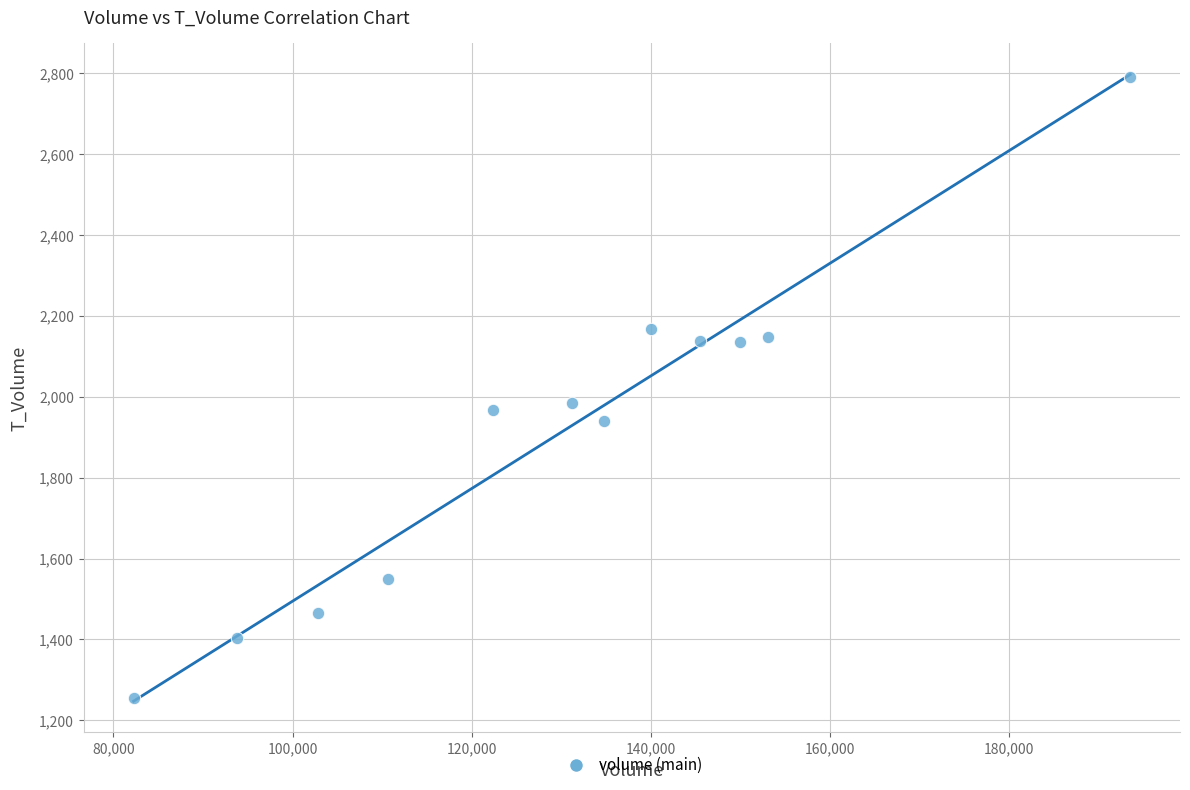

What is the average X value?

130008